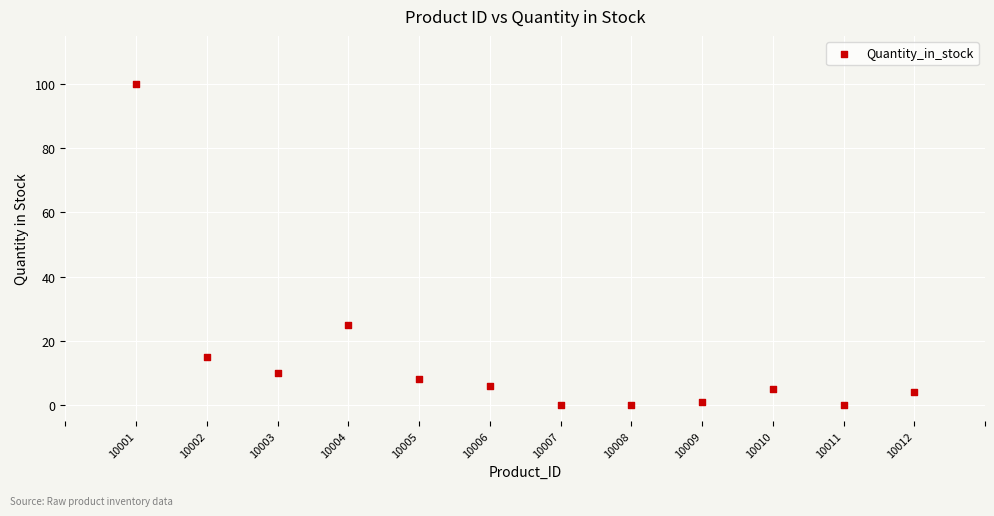

What is the range of Y values (max minus min)?

100